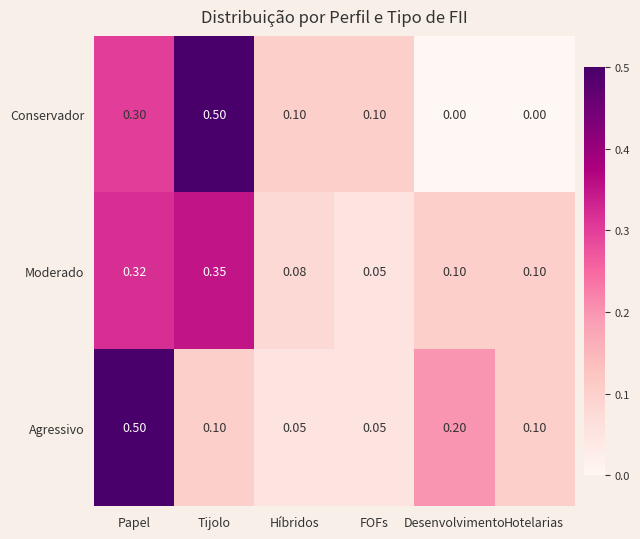

Between Papel and FOFs, which series saw the biggest shift?

Agressivo